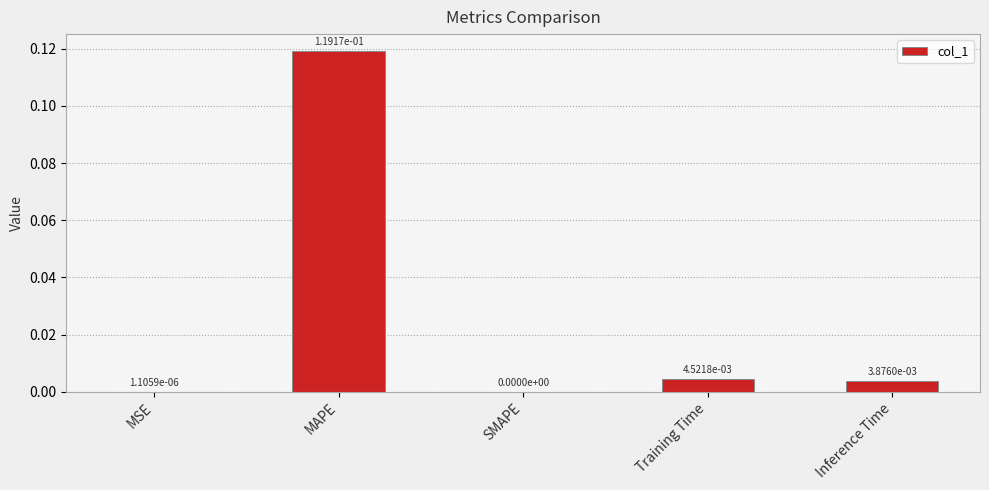

The value at SMAPE is 0.0. True or false?

True